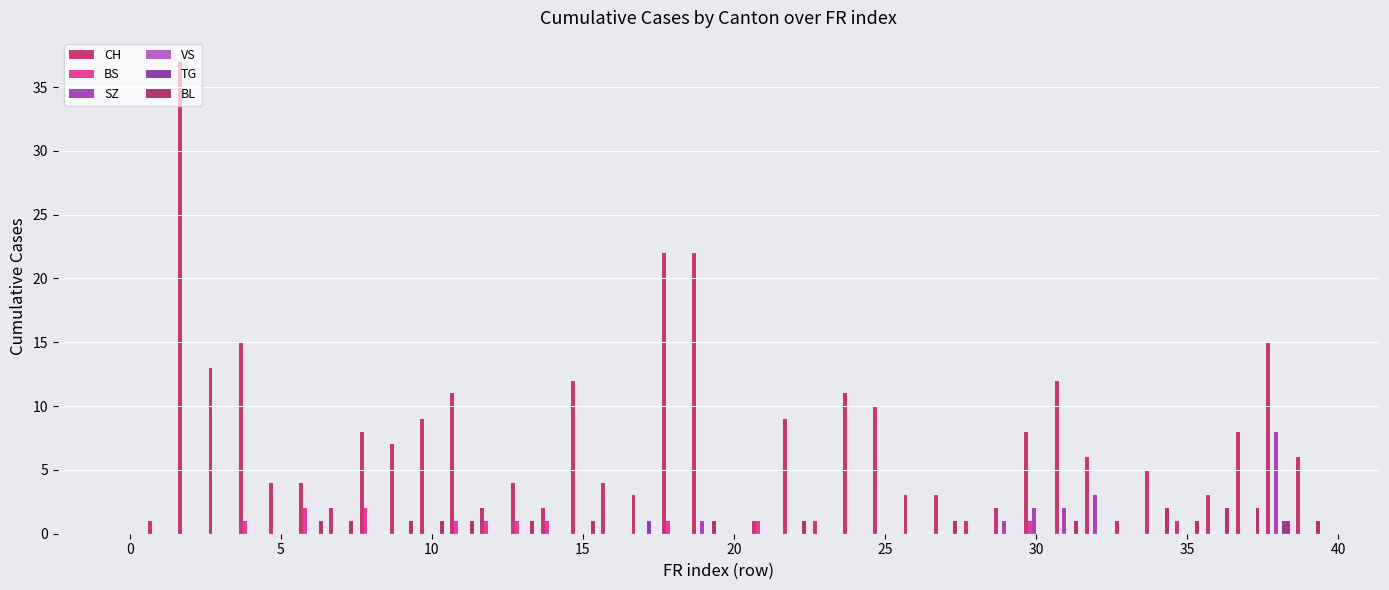

Are the bars horizontal?

No